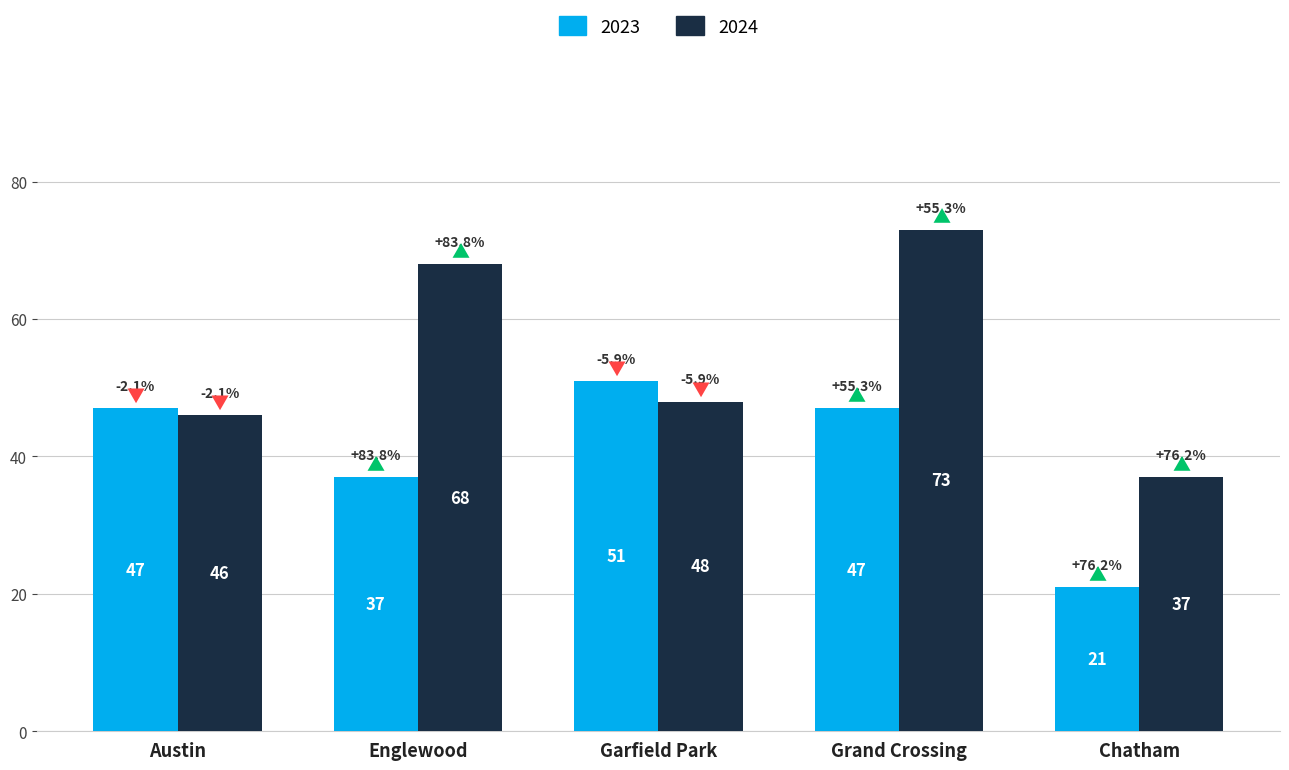

How many data points in 2023 are less than 47?

2